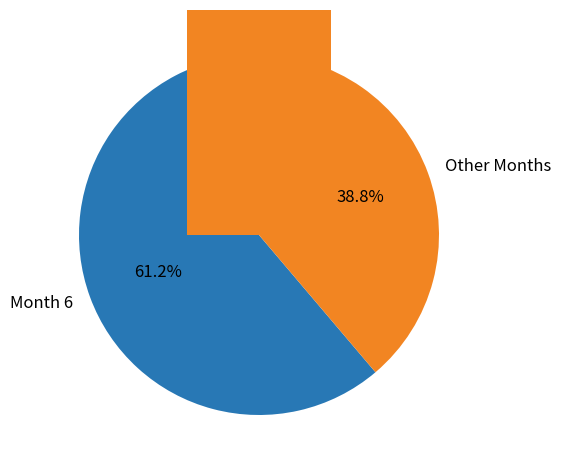

Is it true that 6 is 11% of the pie?

False